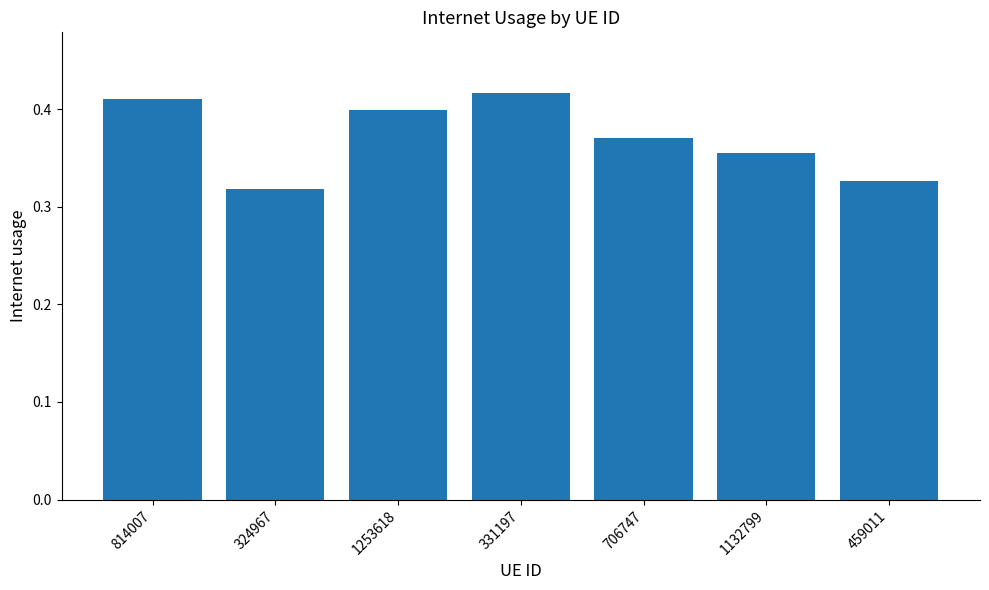

What is the change in value from 324967 to 331197?

+0.1